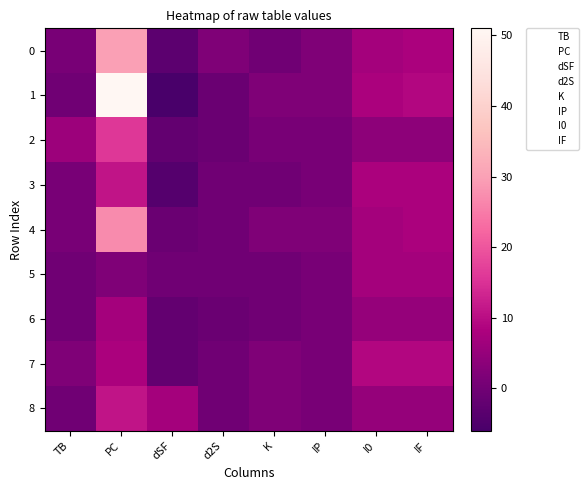

At dSF, list the series in order from smallest to largest.

1, 3, 0, 2, 6, 7, 4, 5, 8